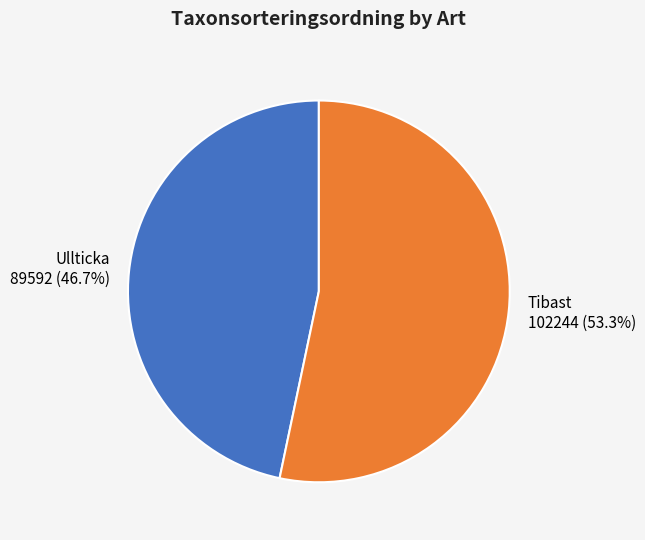

Is there a majority slice in this chart?

Yes